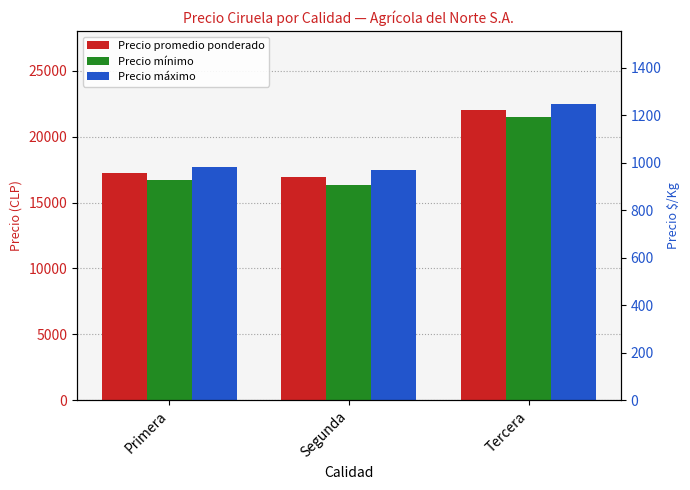

What is the label of the 1st bar from the left?

Primera